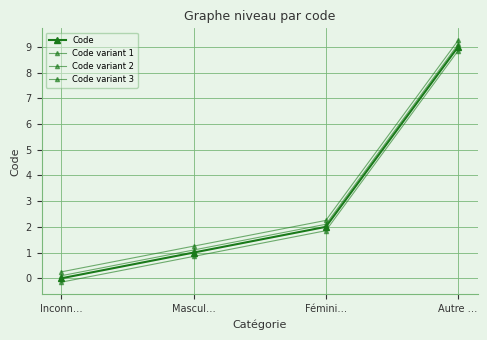

True or false: Code variant 1 and Code variant 2 cross at least once.

False